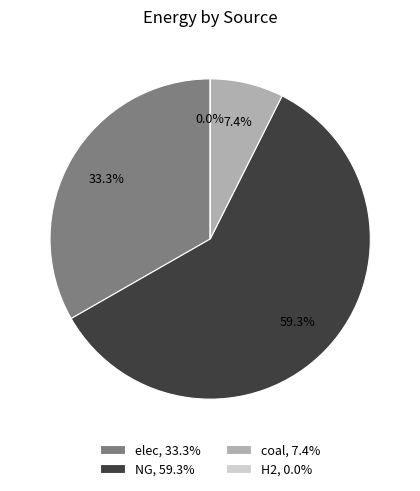

Is it true that H2 is 0% of the pie?

True